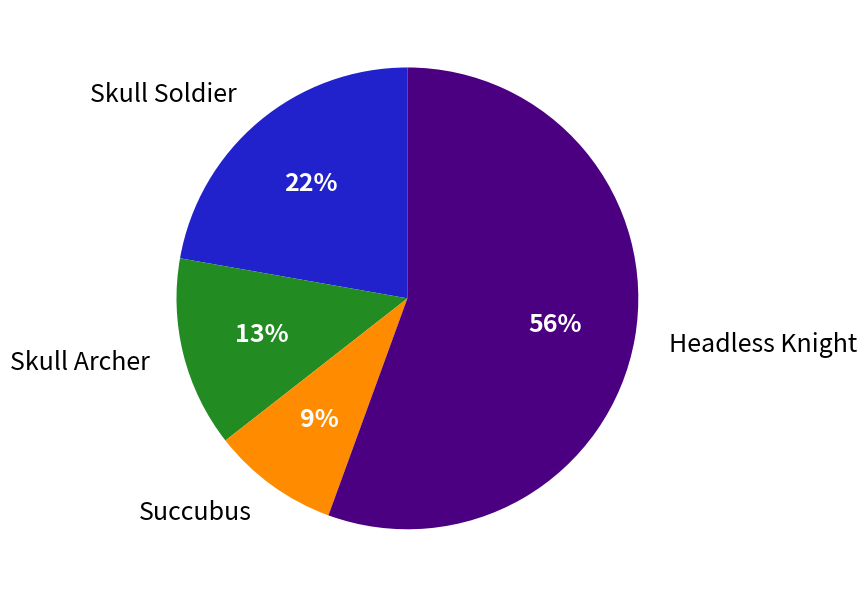

Which has a higher value, Skull Soldier or Skull Archer?

Skull Soldier